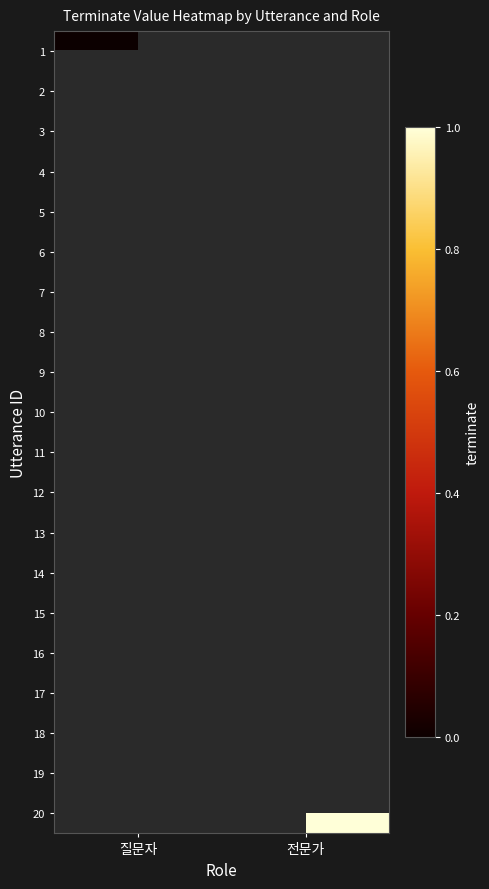

List the series in order of their peak value, highest first.

1, 2, 3, 4, 5, 6, 7, 8, 9, 10, 11, 12, 13, 14, 15, 16, 17, 18, 19, 20